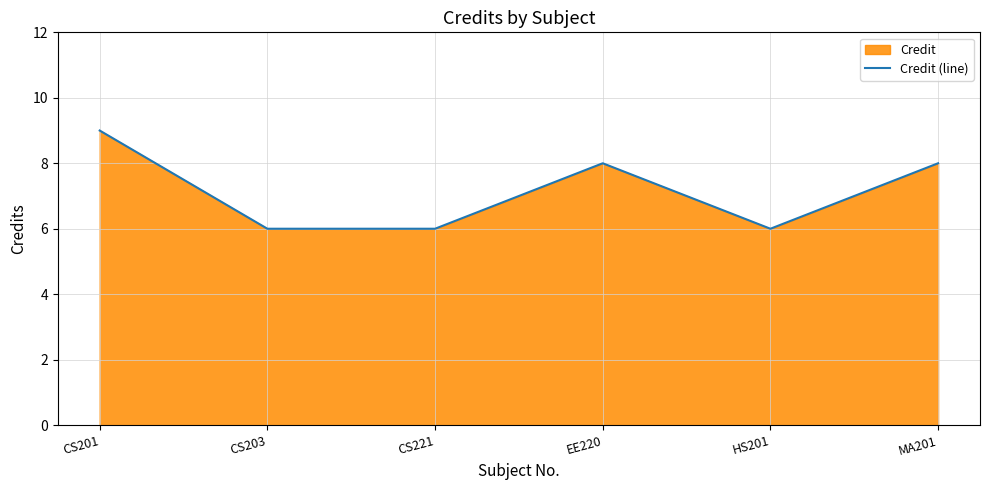

At which category does the data reach its first local valley?

HS201